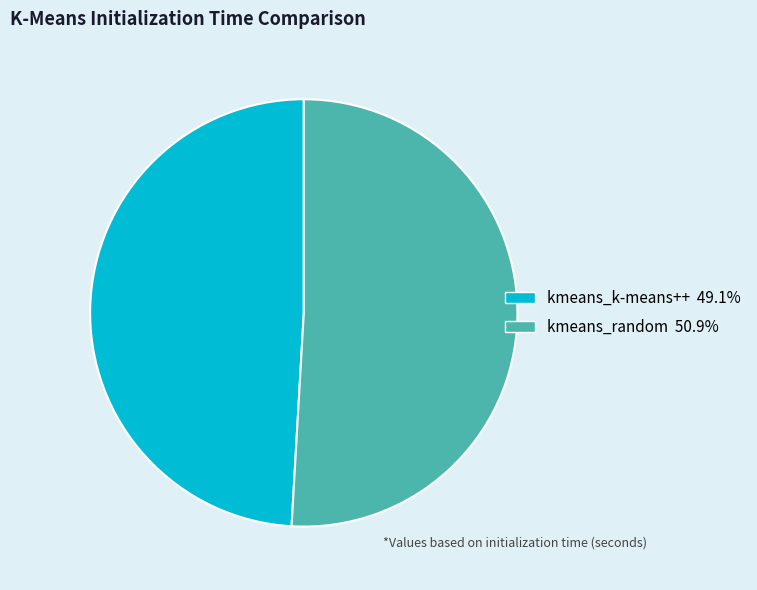

True or false: kmeans_random accounts for 39% of the total.

False